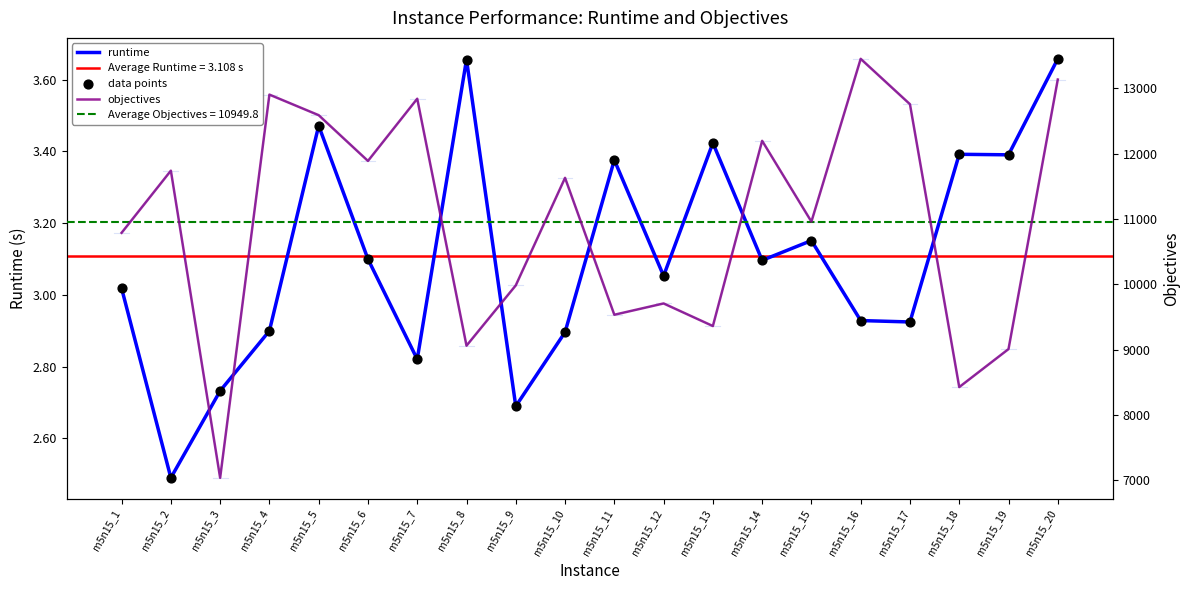

Is the value of objectives at m5n15_3 greater than the value of data points at m5n15_9?

Yes